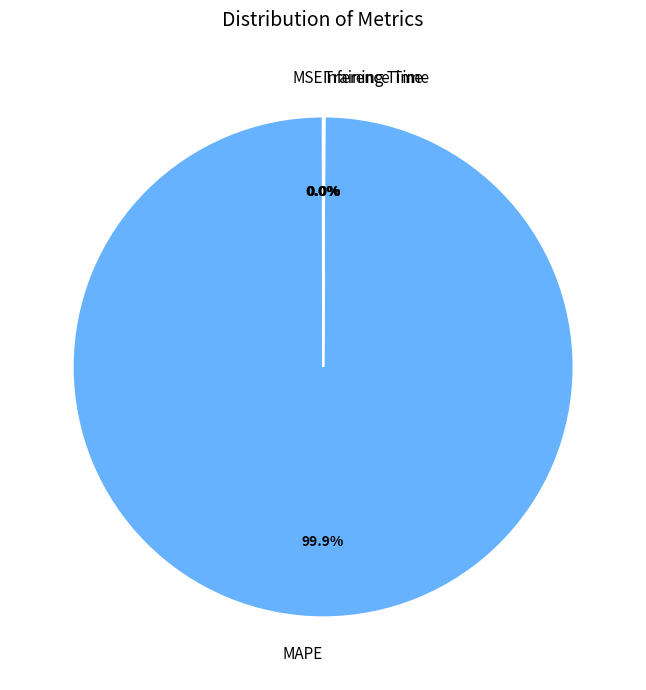

What is the largest slice in the pie chart?

MAPE